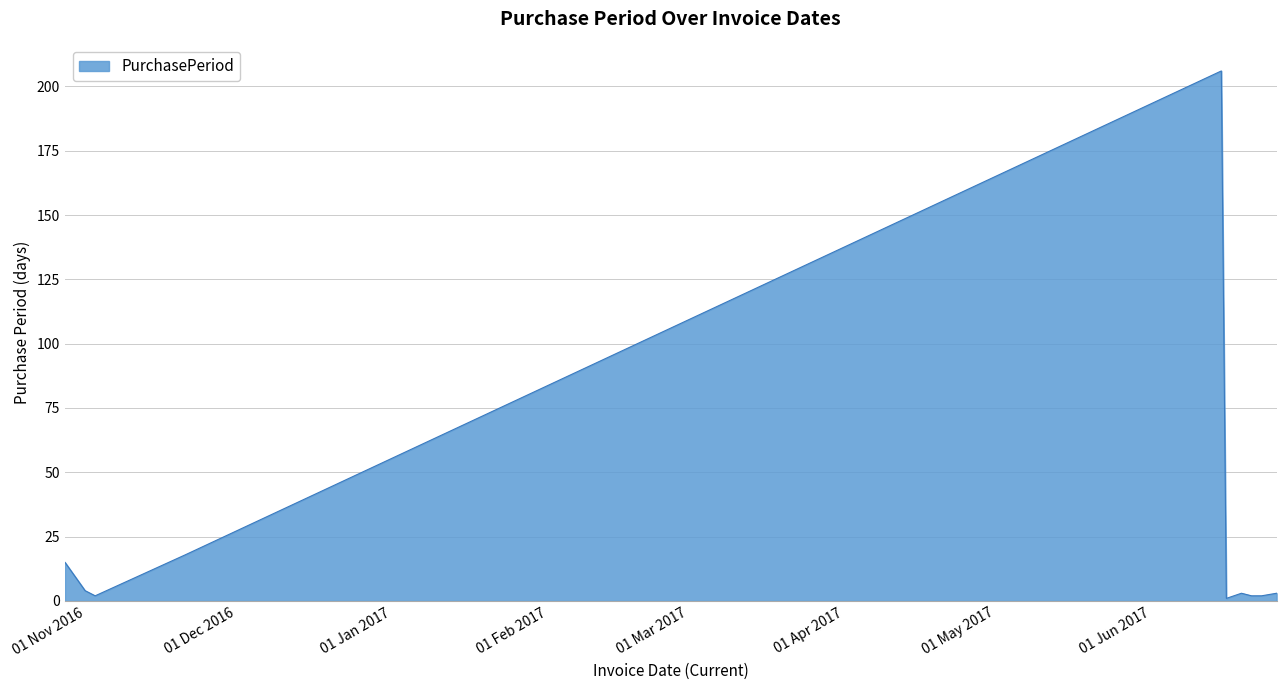

True or false: the data has more than 0 interior local peaks.

True